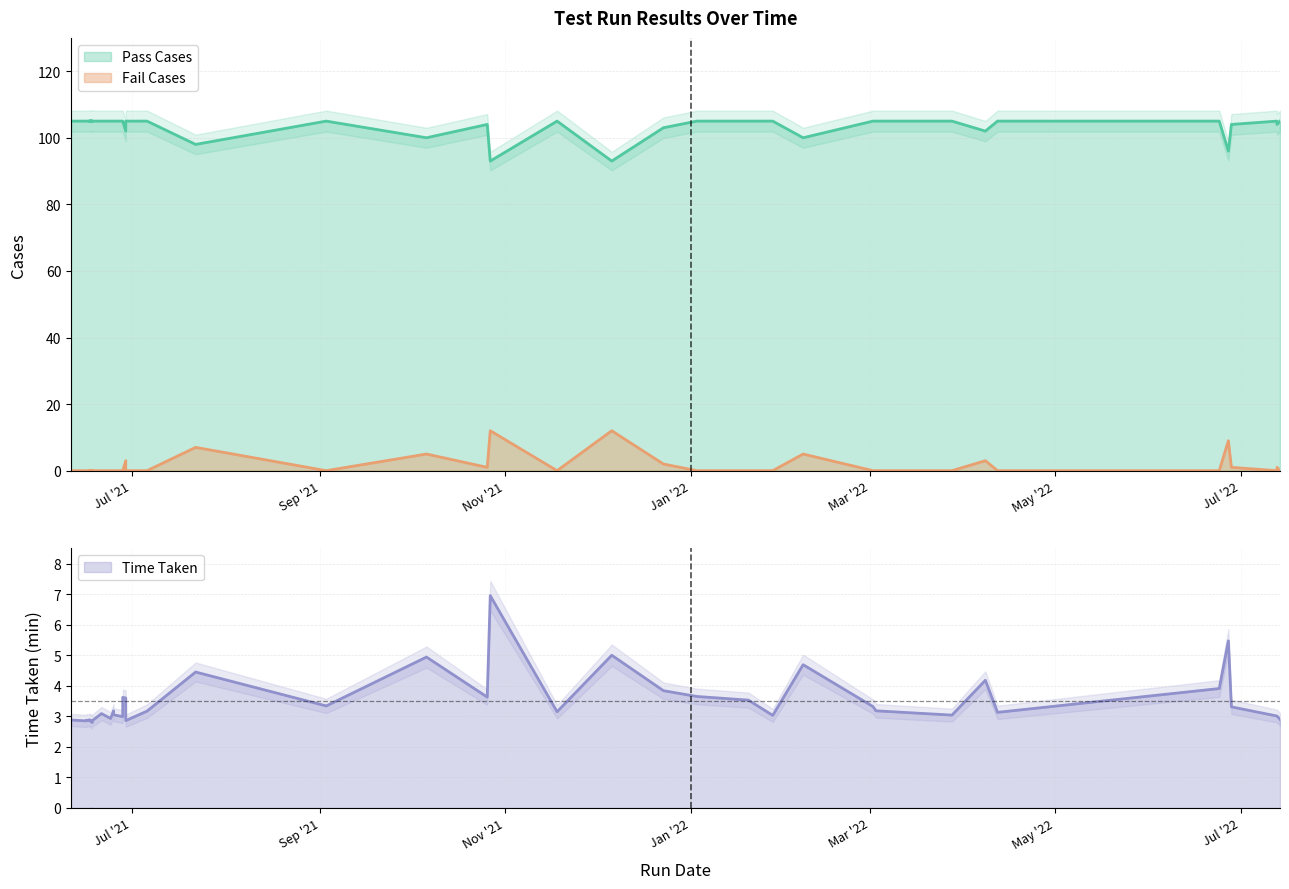

Which series has the largest total across all categories?

Pass Cases